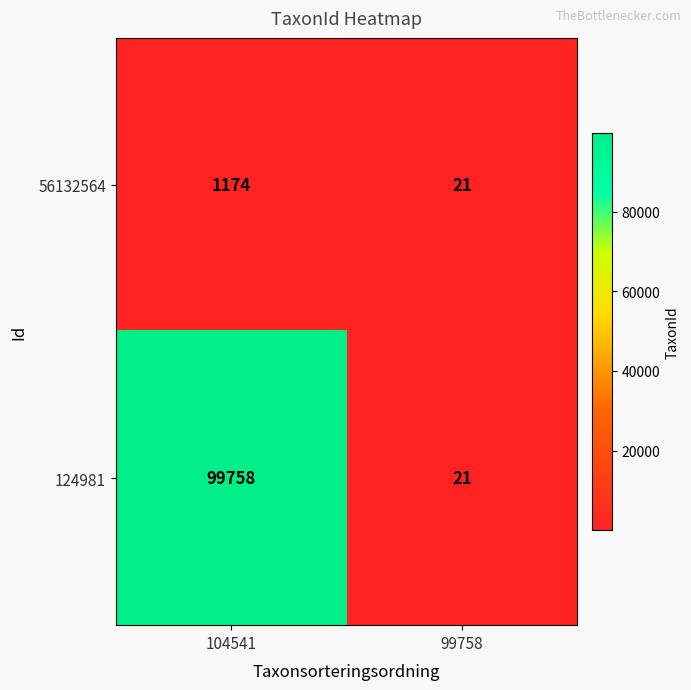

What is the total value across all series at 104541?

100932